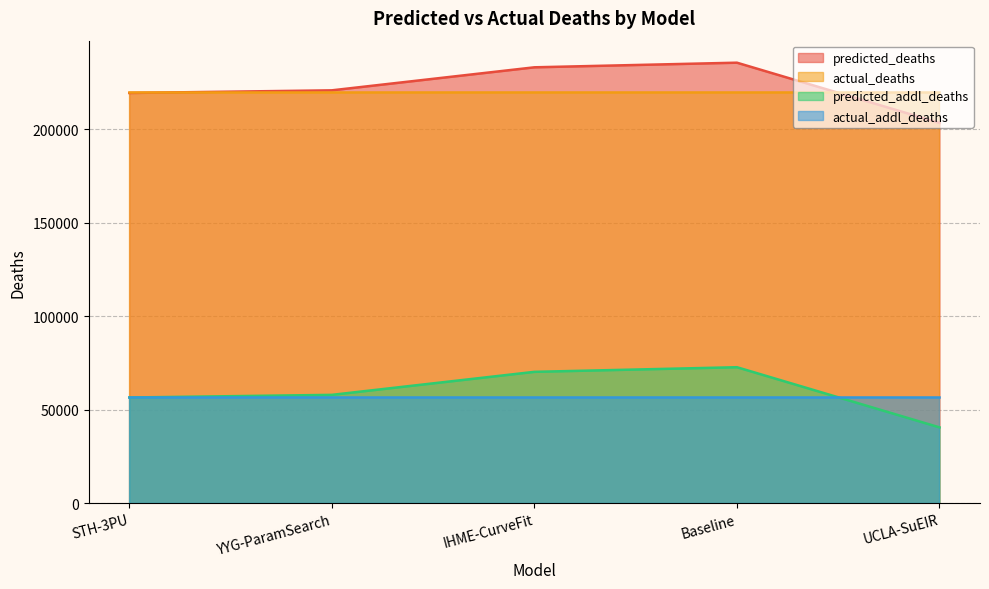

What are all the series names shown in the legend?

predicted_deaths, actual_deaths, predicted_addl_deaths, actual_addl_deaths